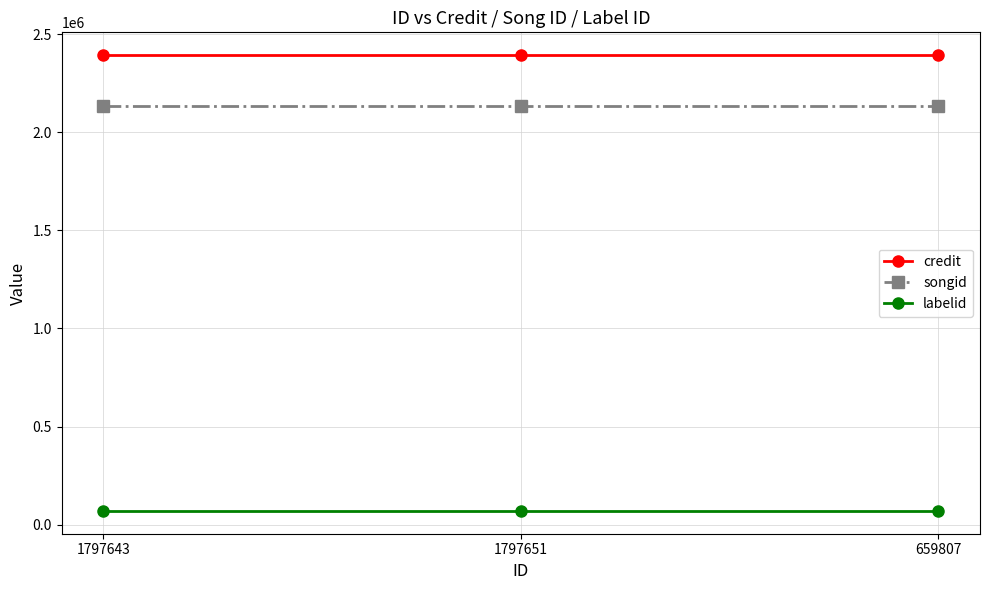

What is the label of the 2nd point from the left?

1797651